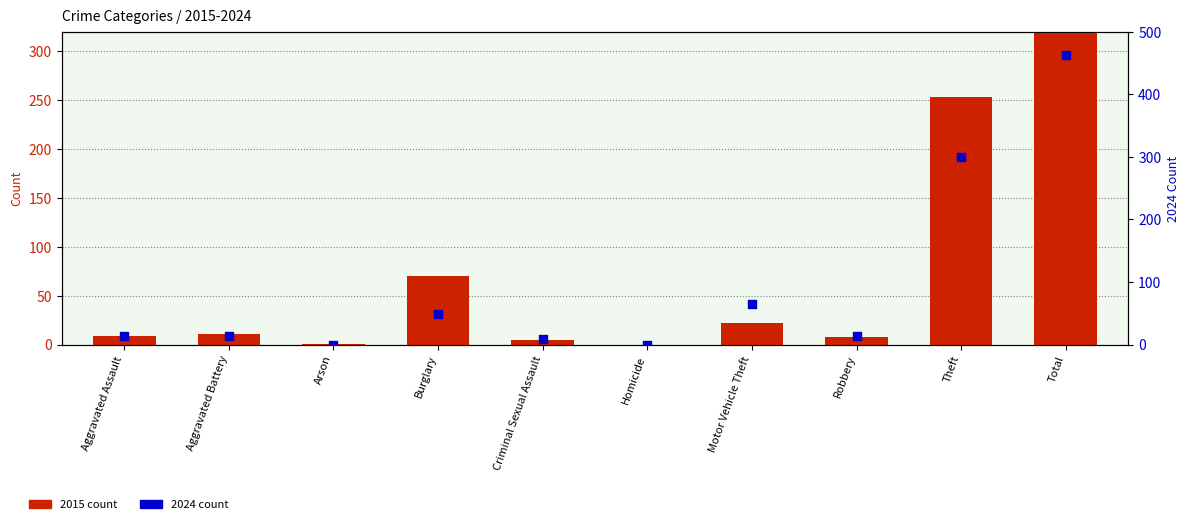

Which series reaches the minimum Y coordinate?

2015 count